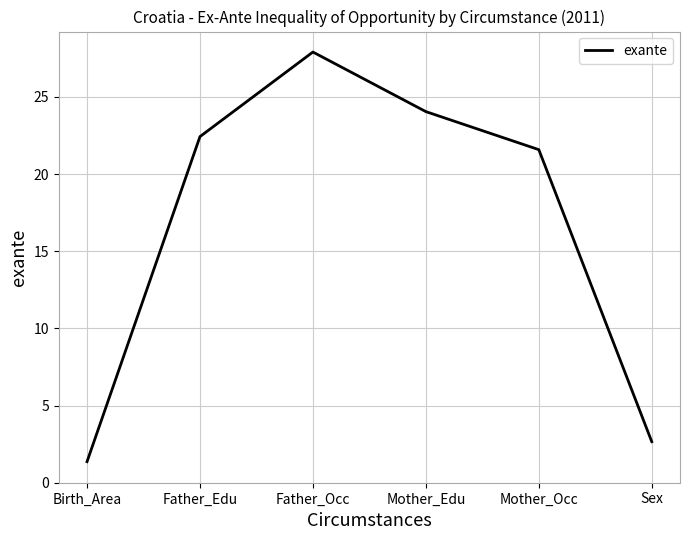

Which label corresponds to the largest value in the chart?

Father_Occ